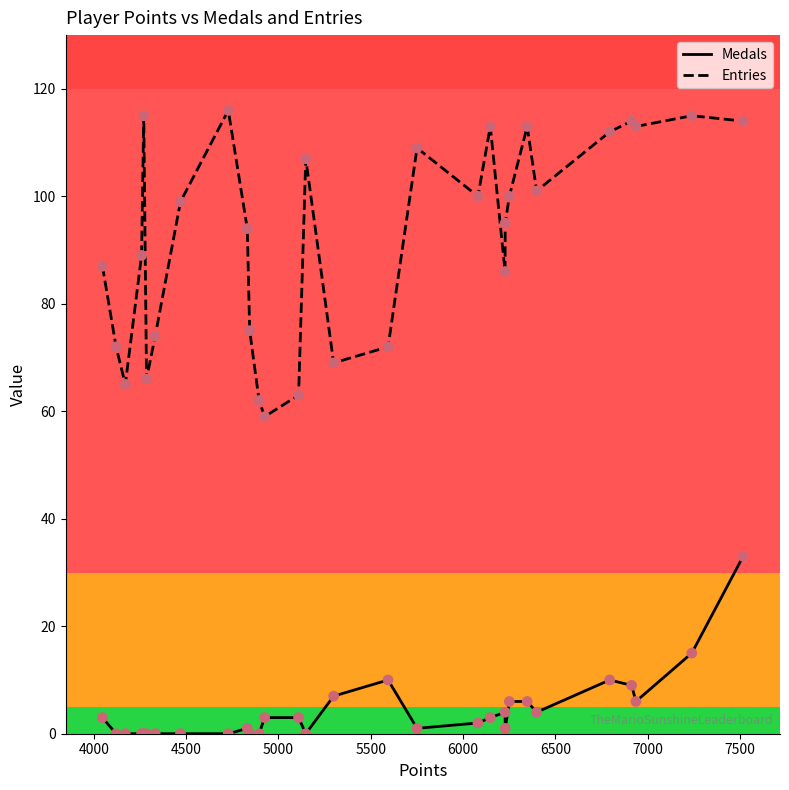

Which series has the largest total across all categories?

Entries